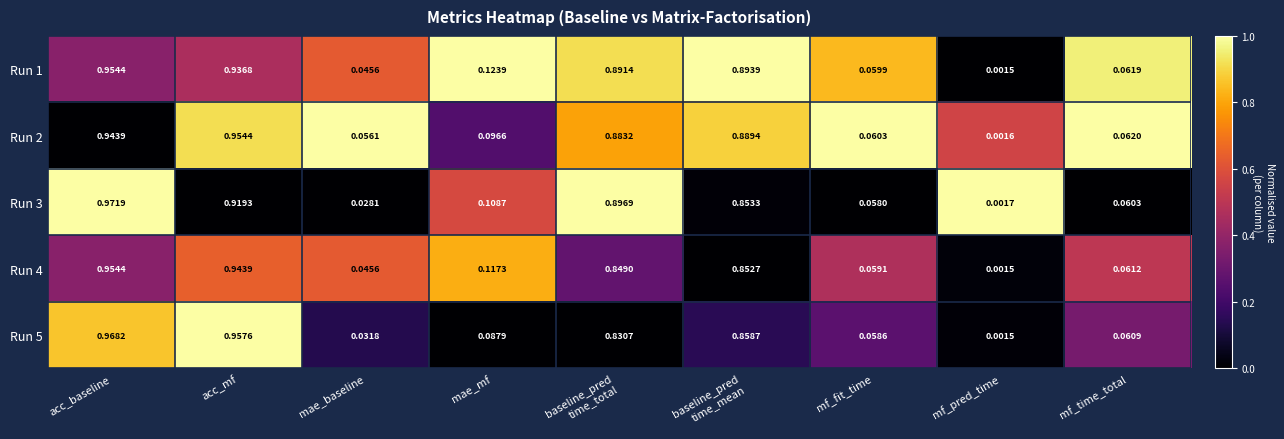

Is the value of Run 5 at mae_mf greater than the value of Run 3 at mf_fit_time?

Yes